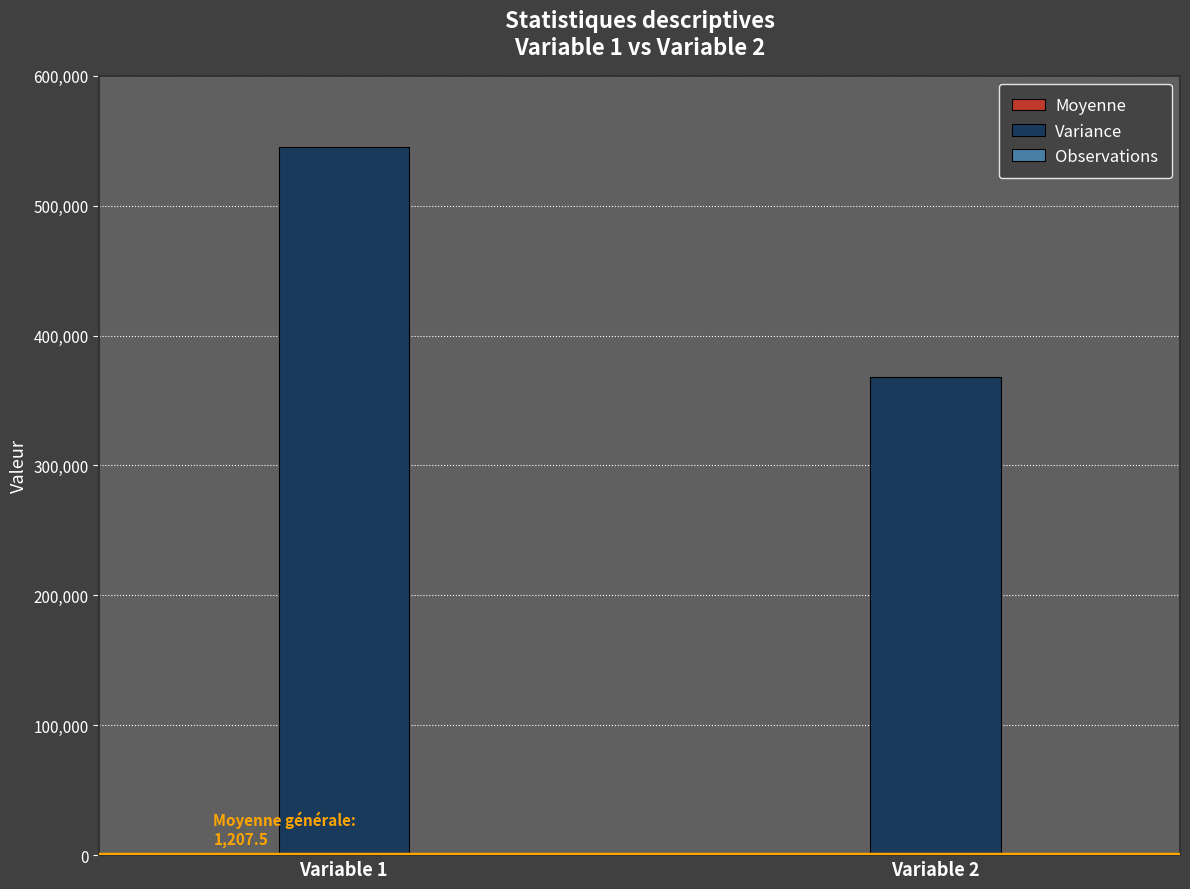

What is the sum of all Variance values?

913085.5